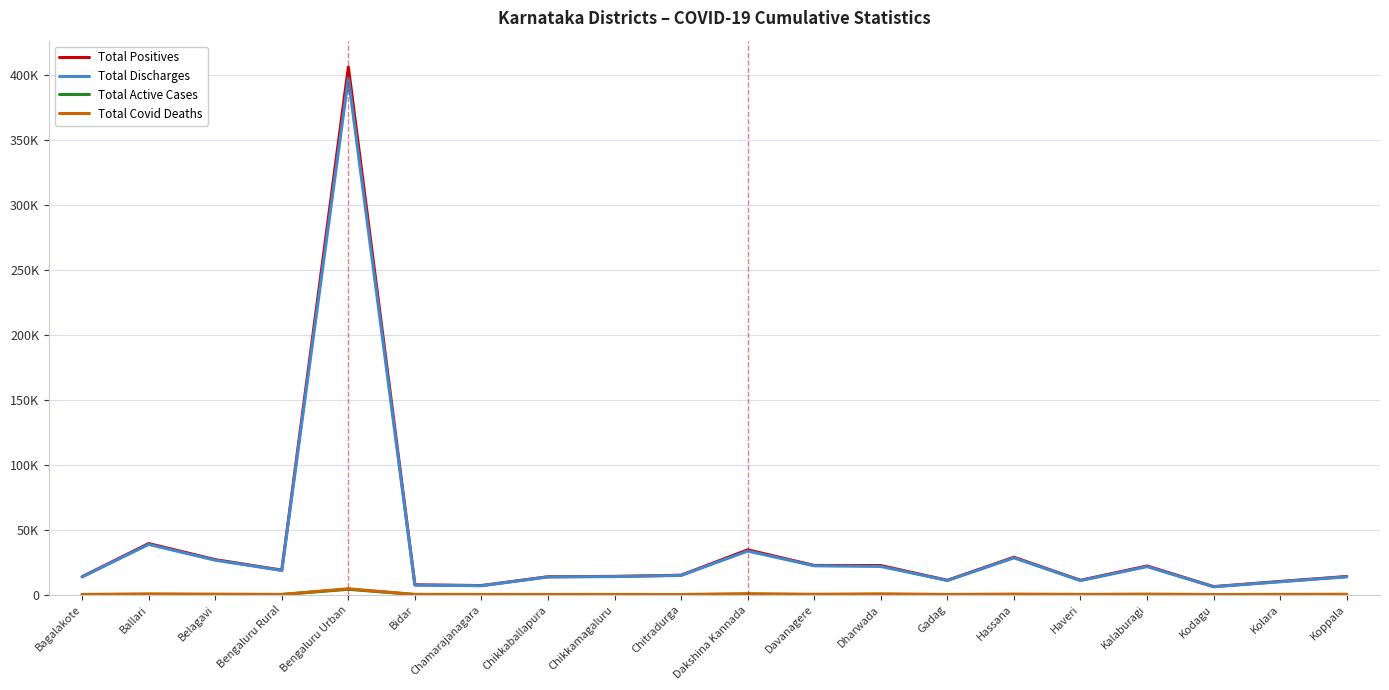

Is this an area chart (filled region under the line)?

No